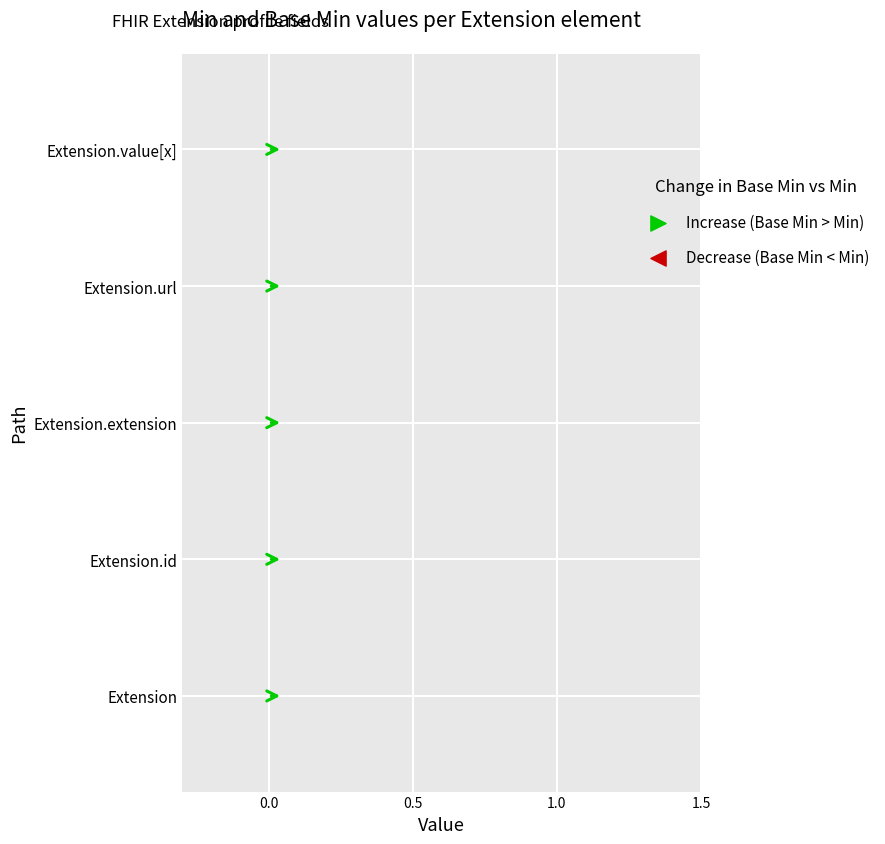

Which series has the largest total across all categories?

Min